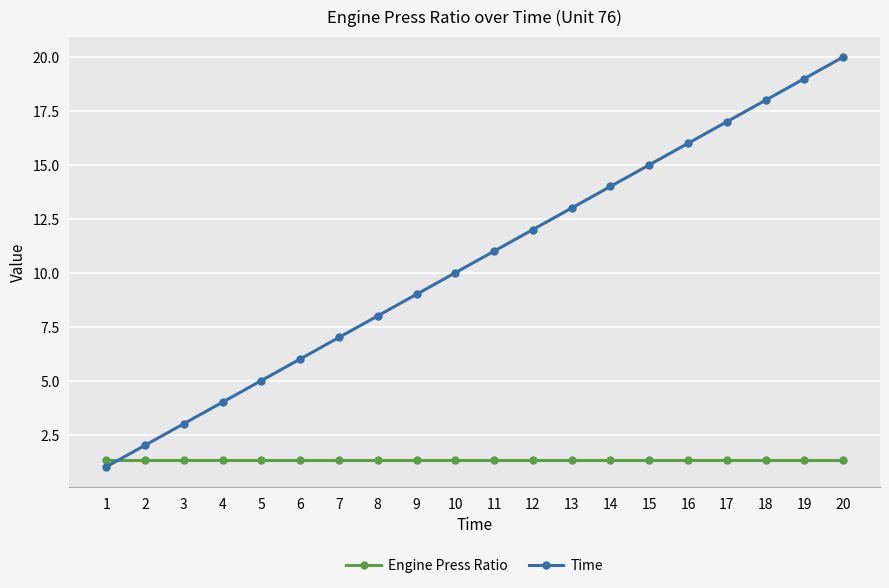

What is the difference between the maximum and second lowest values in the Time series?

18.0